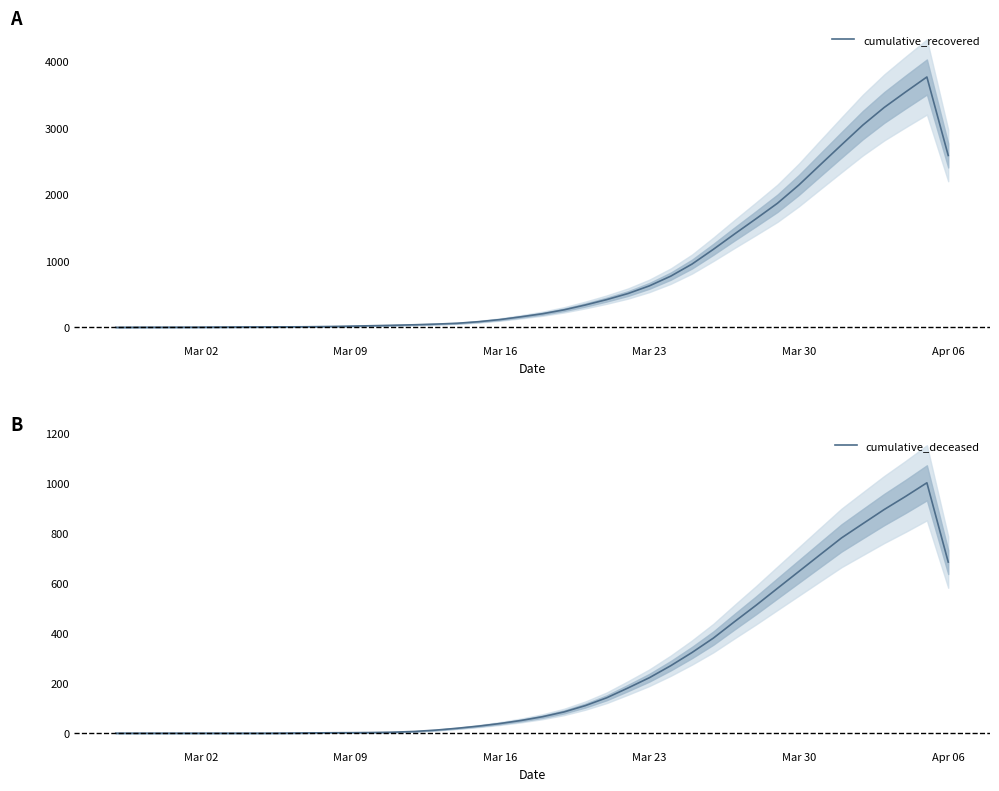

What is the highest value of the cumulative_recovered series?

3768.0